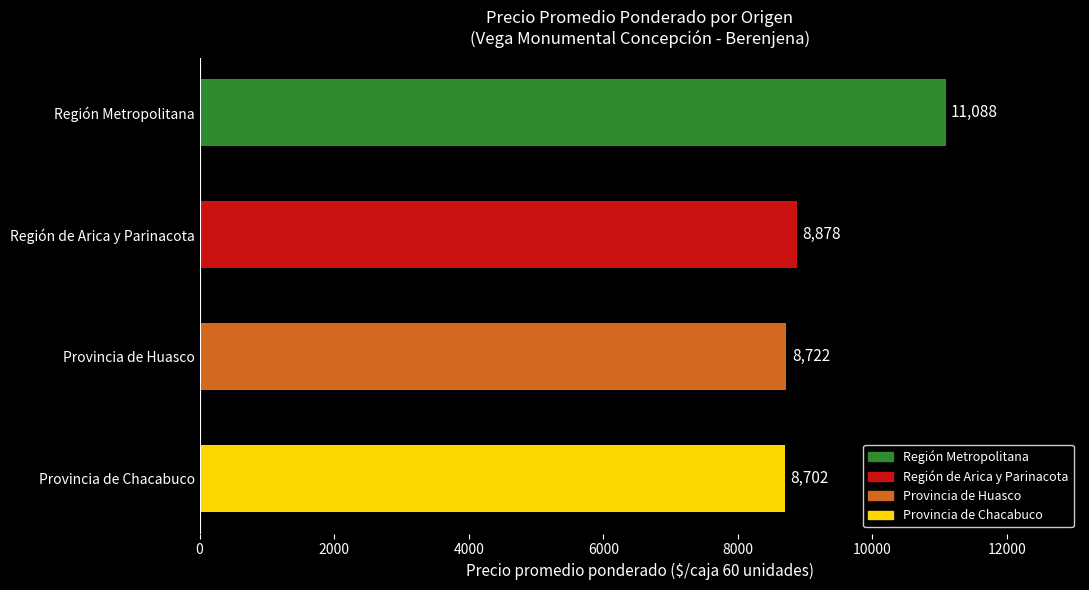

What is the greatest value displayed?

11088.2